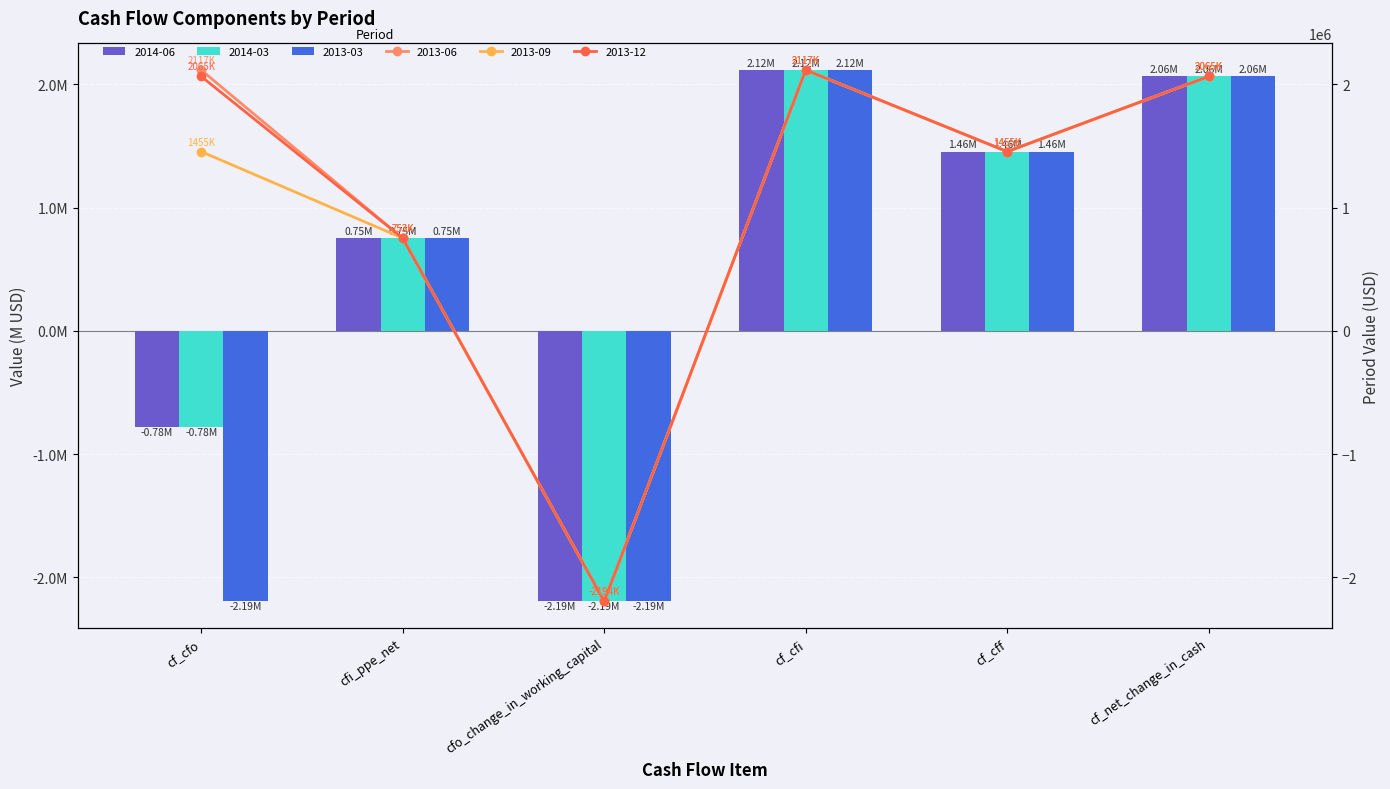

What is the label of the 4th bar from the left?

cf_cfi